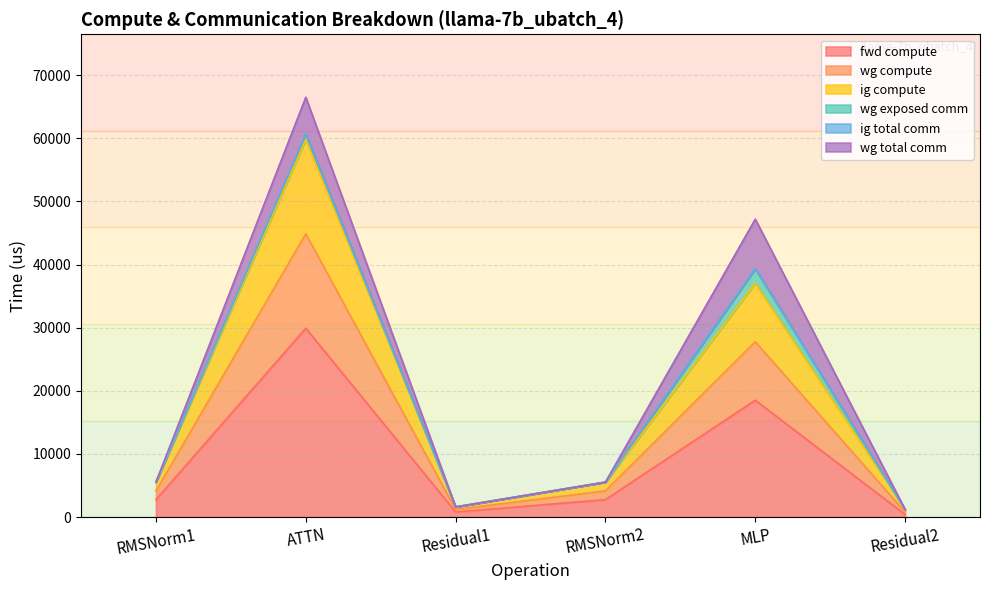

True or false: ig compute and fwd compute cross at least once.

False